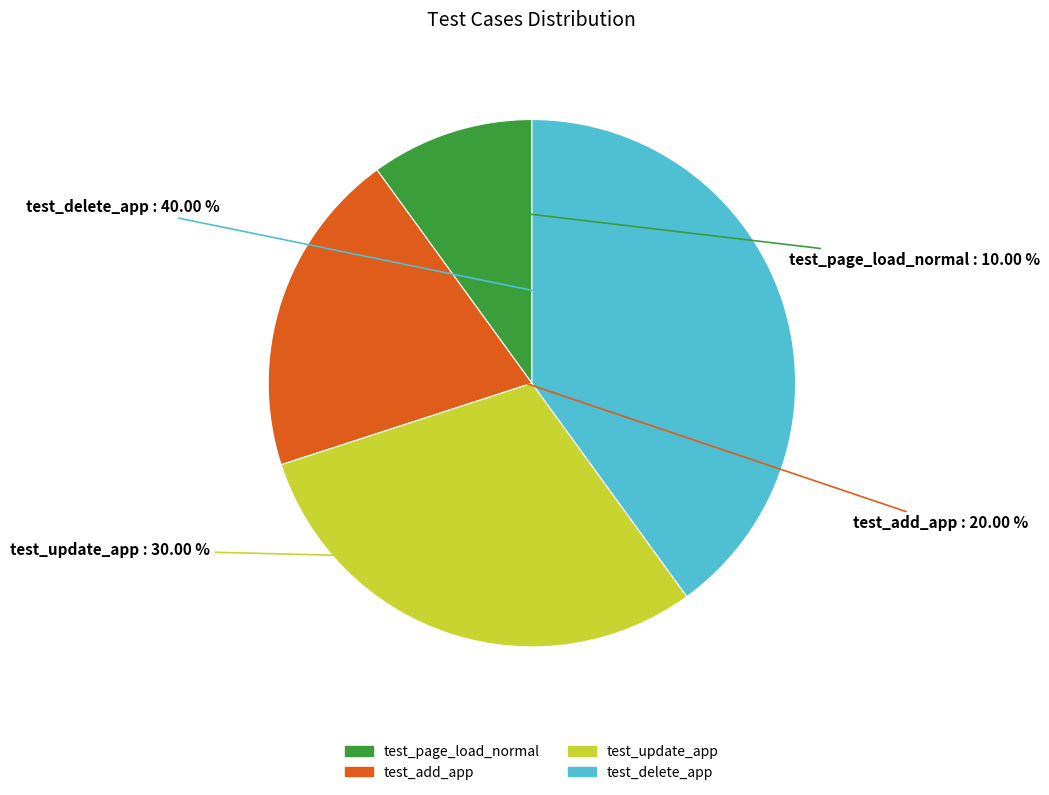

Count the number of slices in the pie.

4